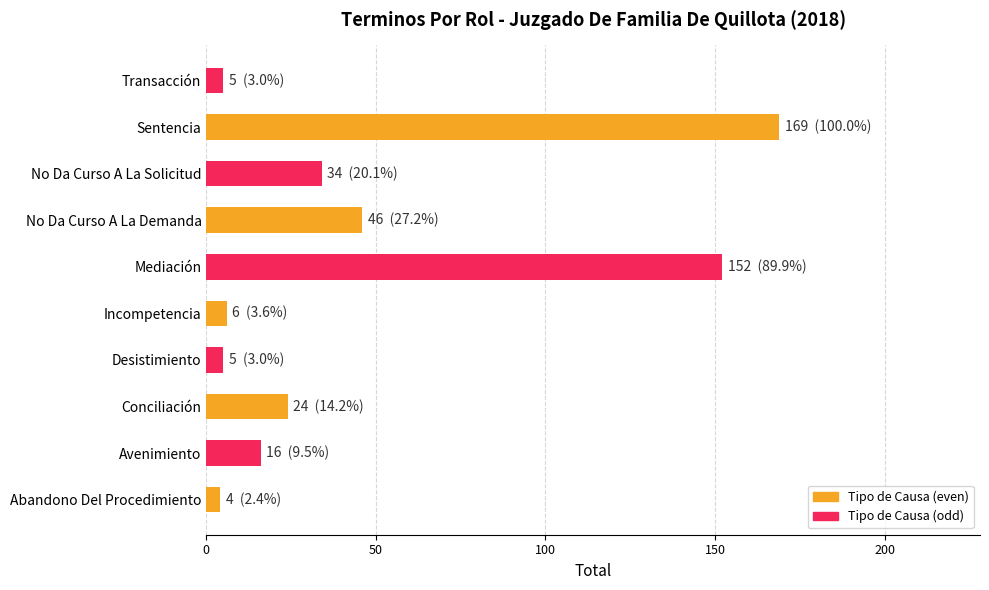

What is the approximate value at Incompetencia?

6